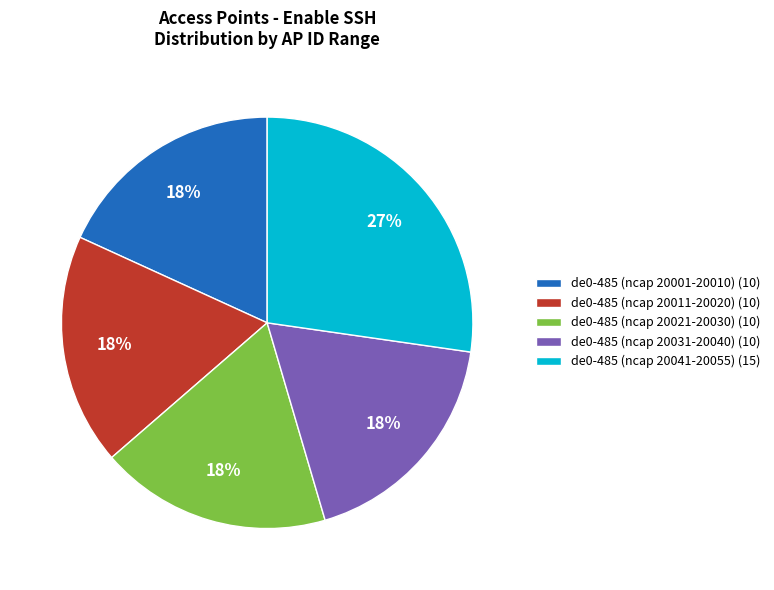

The de0-485 (ncap 20031-20040) (10) slice represents 31% of the pie. True or false?

False